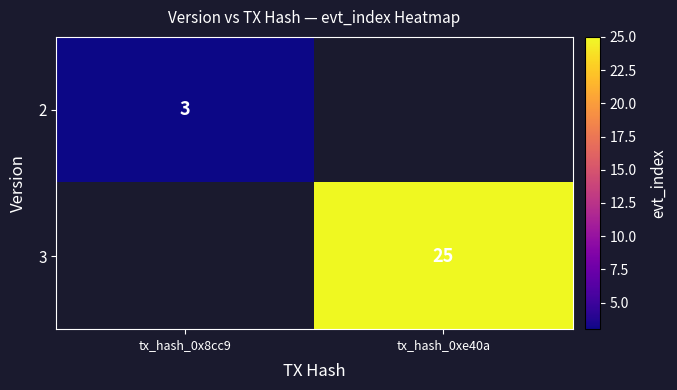

Is it true that 2 equals 3 at tx_hash_0x8cc9?

True